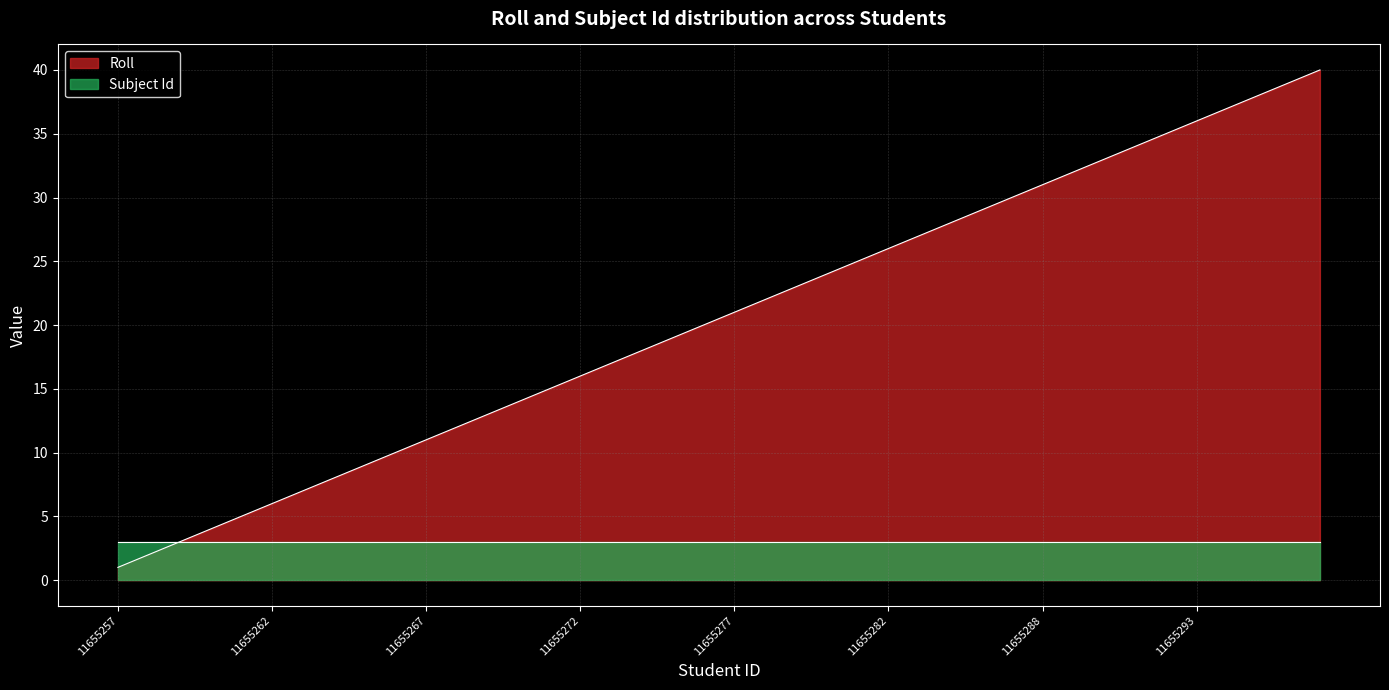

What is the difference between the second highest and second lowest values?

37